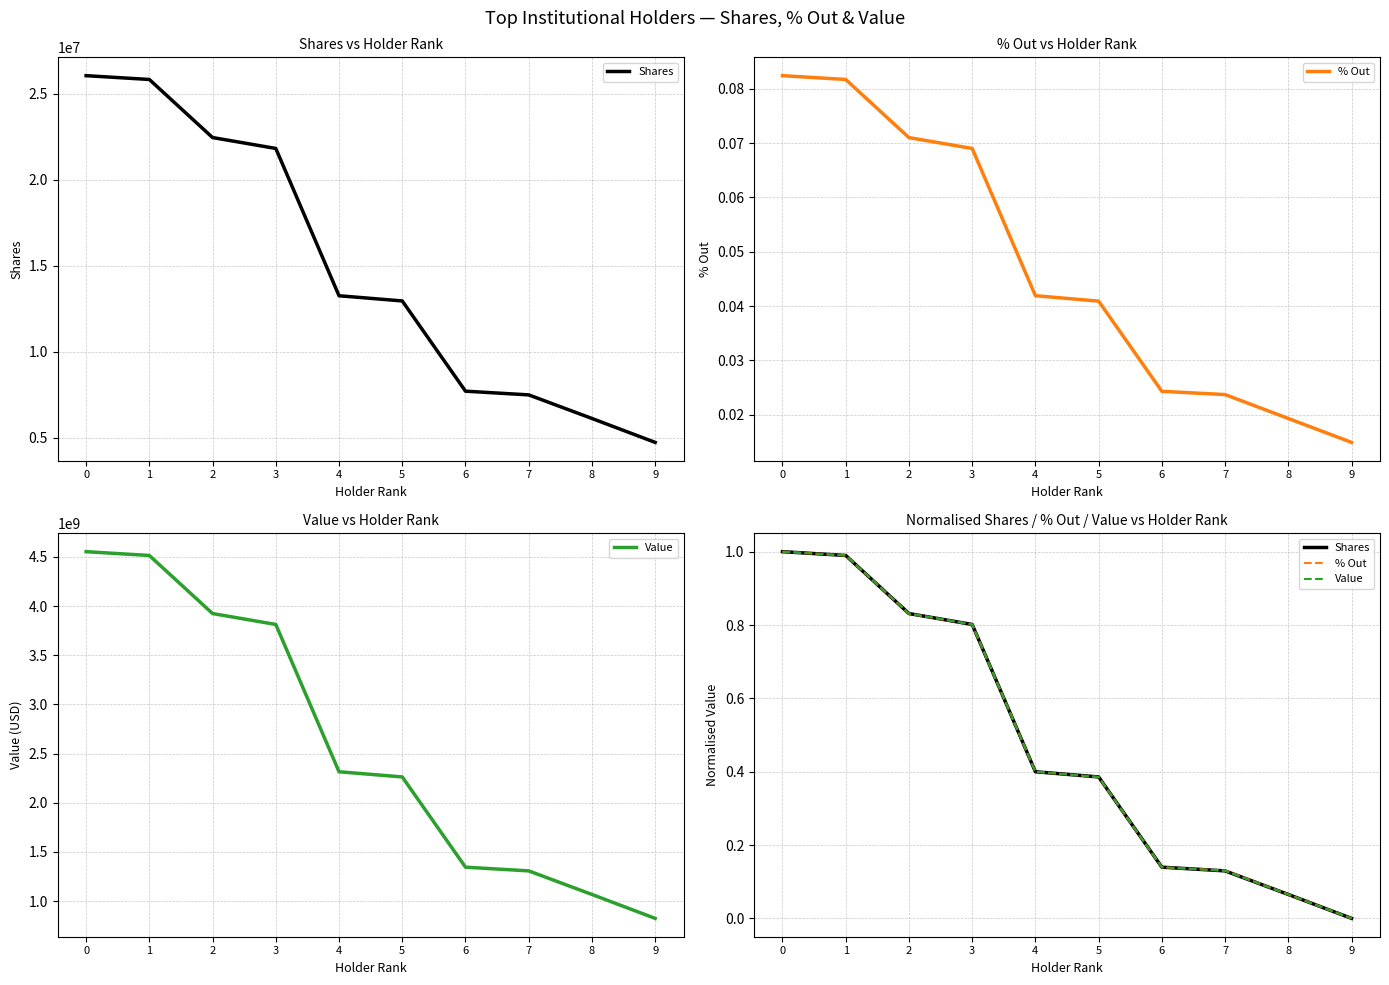

What is the greatest value displayed?

1.0